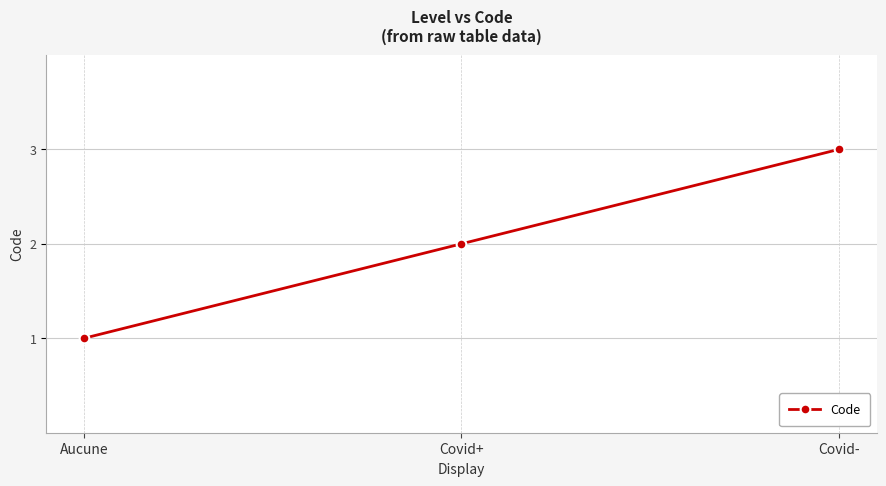

Which category has the highest value across all series?

Covid-